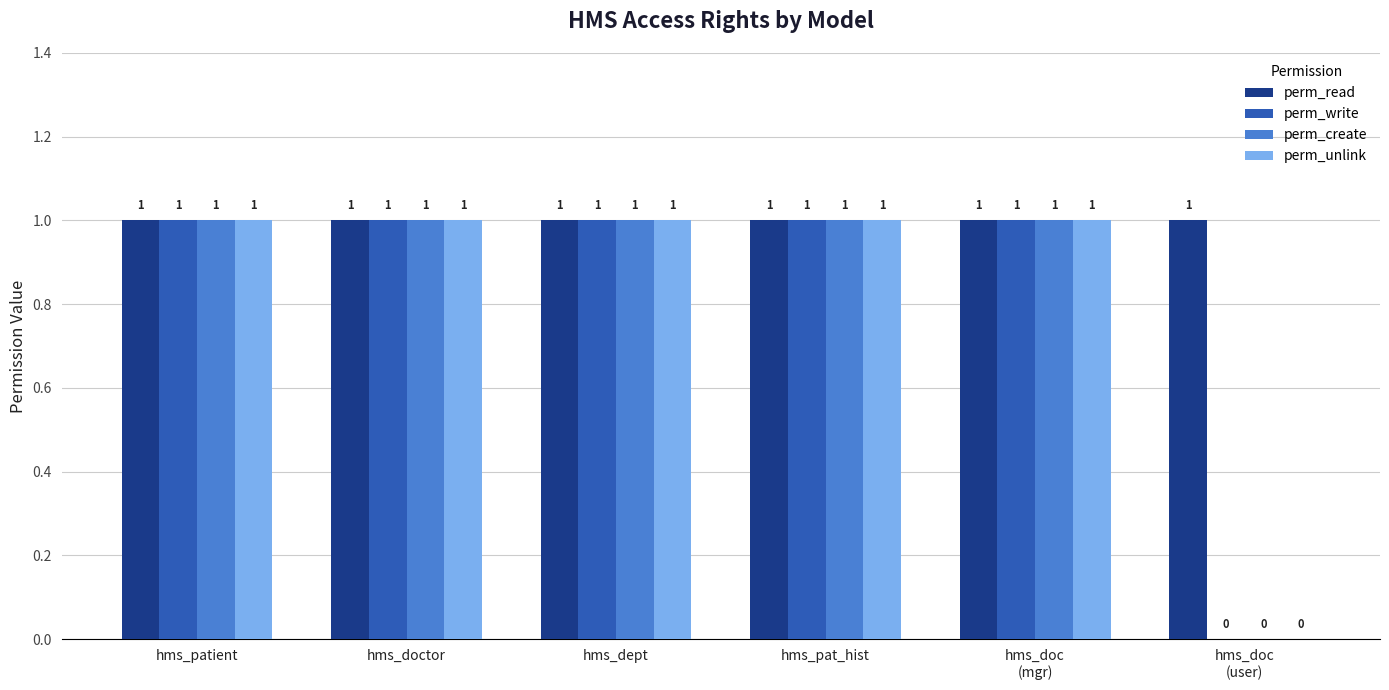

What is the sum of all perm_write values?

5